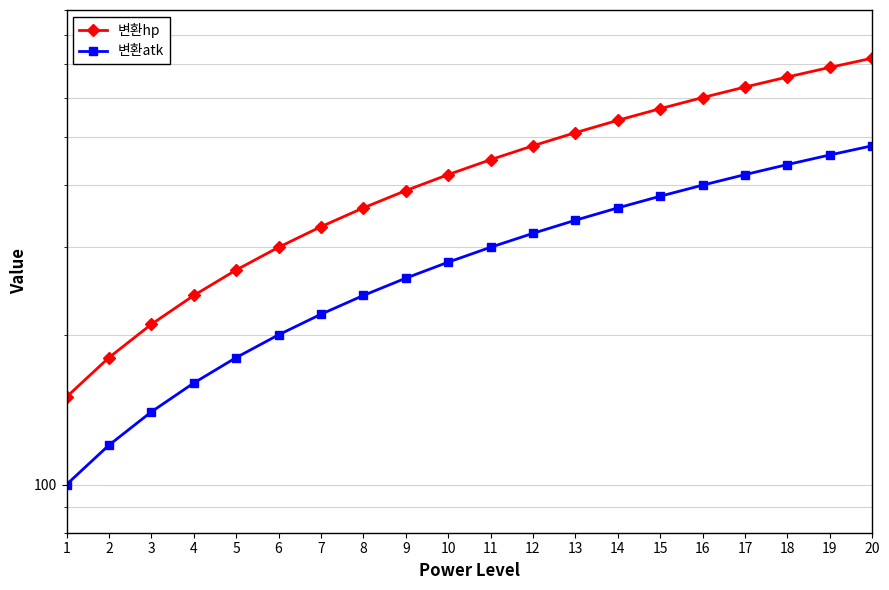

What is the sum of the 변환atk values at 13 and 4?

500